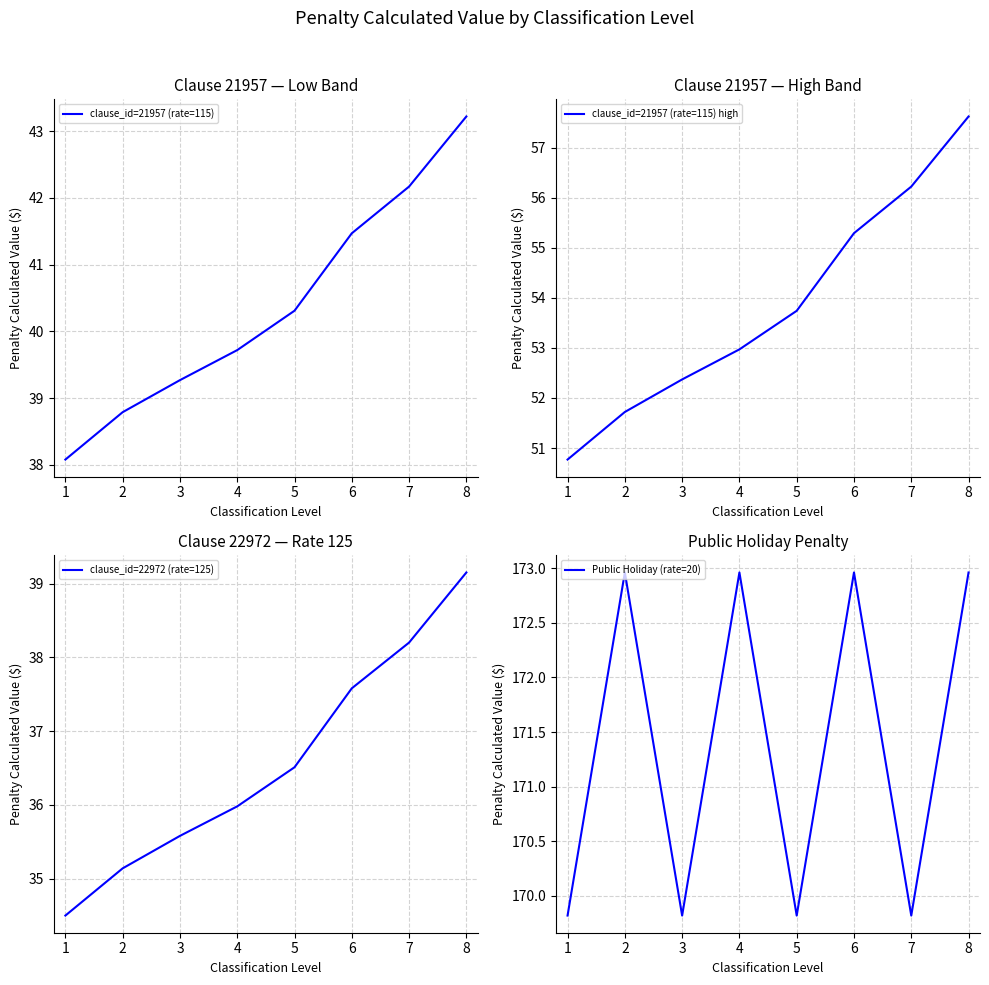

What is the difference between the maximum and minimum values in the clause_id=22972 (rate=125) series?

4.6